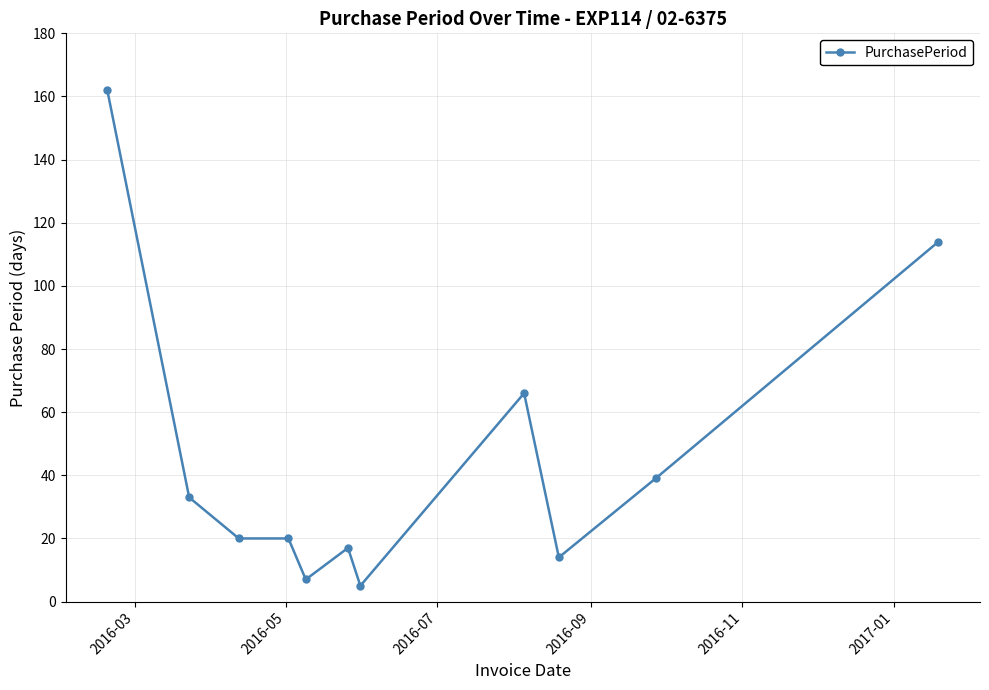

What is the value of the 1st point from the left?

162